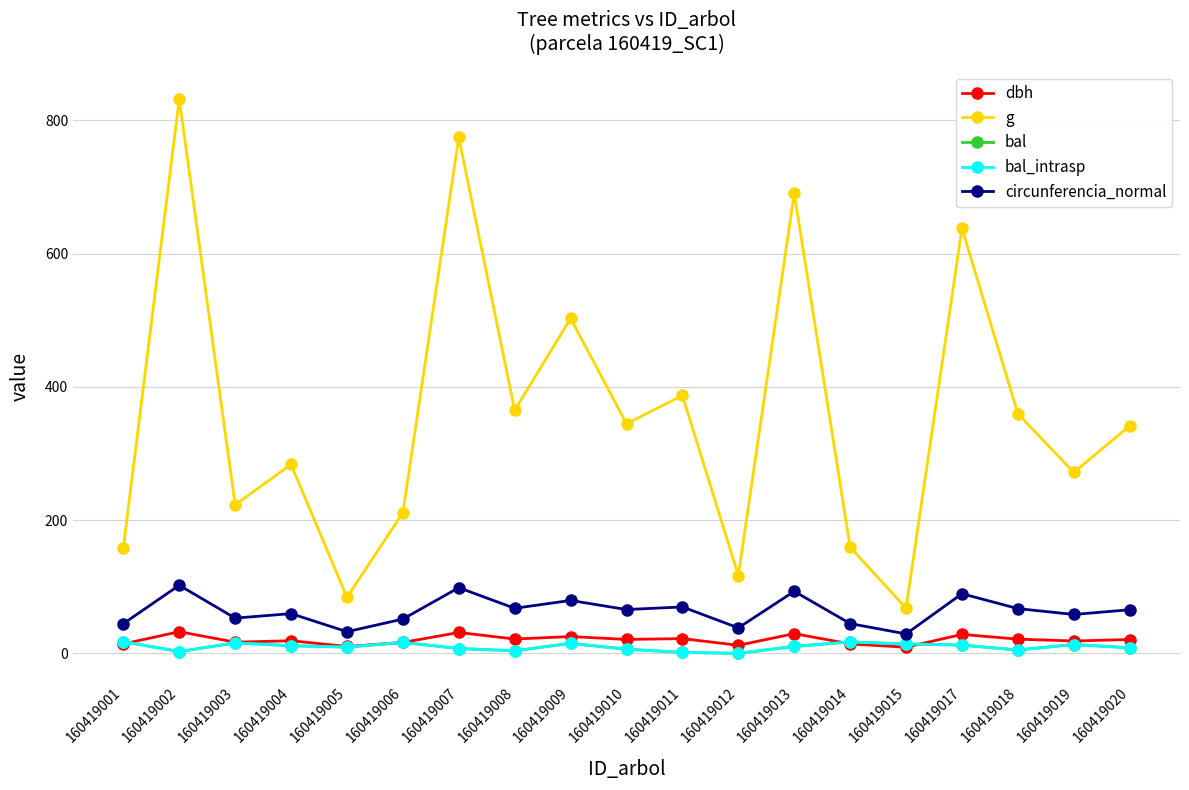

True or false: circunferencia_normal and bal_intrasp cross at least once.

False